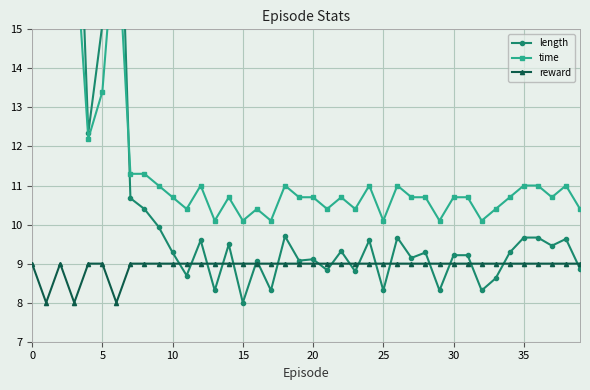

What is the difference between the maximum and minimum values in the length series?

14.0